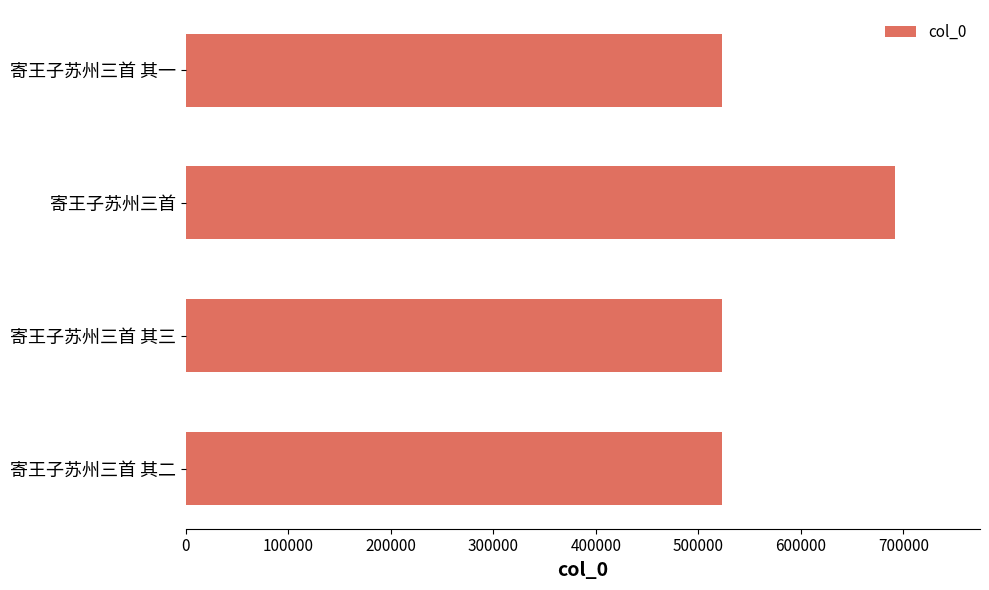

What is the maximum value shown in the chart?

691655